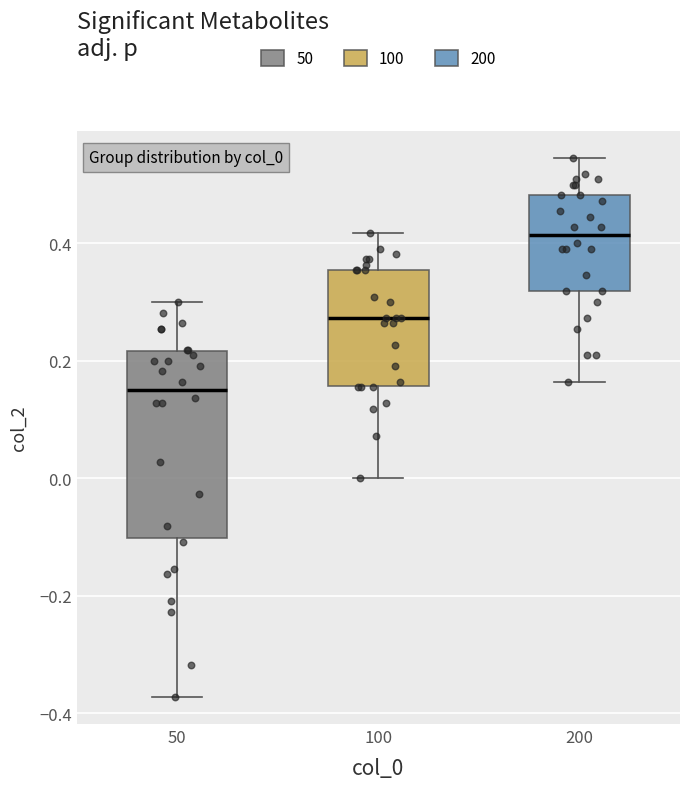

Reading left to right, read every box against the y-axis: the position of its median line, the range the box covers, and the ends of its whiskers. The values are not printed on the chart, so give them approximately, as read against the axis.

50: median 0.16, box -0.10 to 0.22, whiskers -0.38 to 0.30
100: median 0.28, box 0.16 to 0.36, whiskers 0.00 to 0.42
200: median 0.42, box 0.32 to 0.48, whiskers 0.16 to 0.54